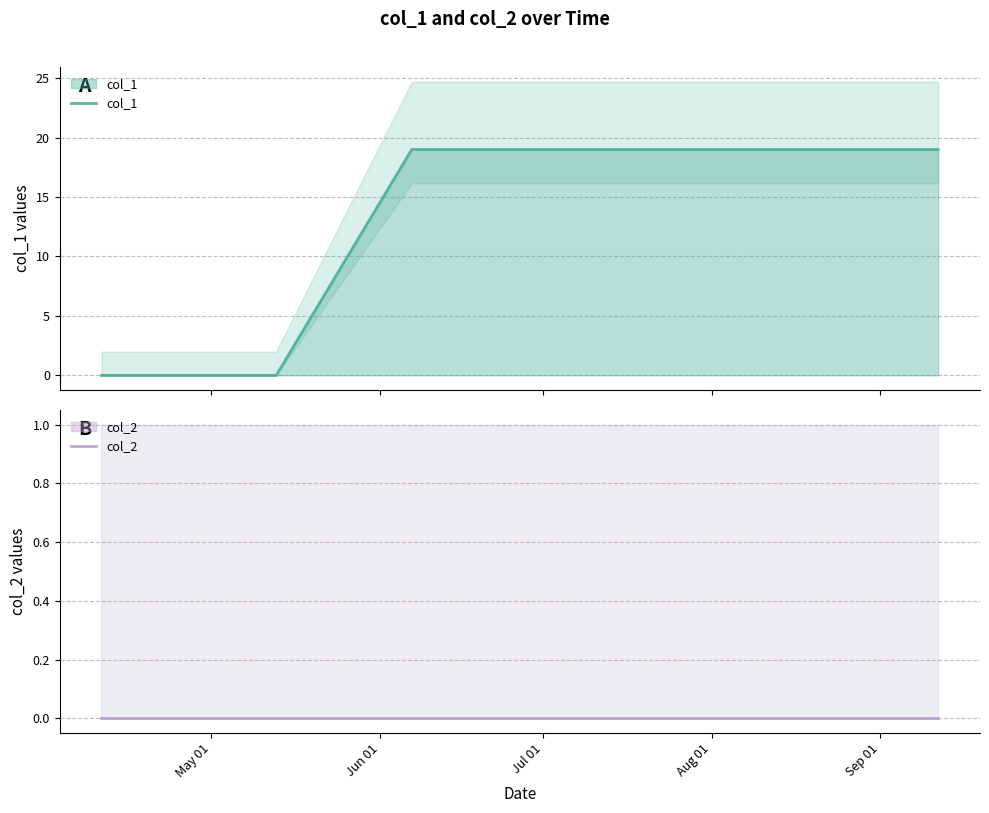

At how many categories does at least one series exceed 13?

3